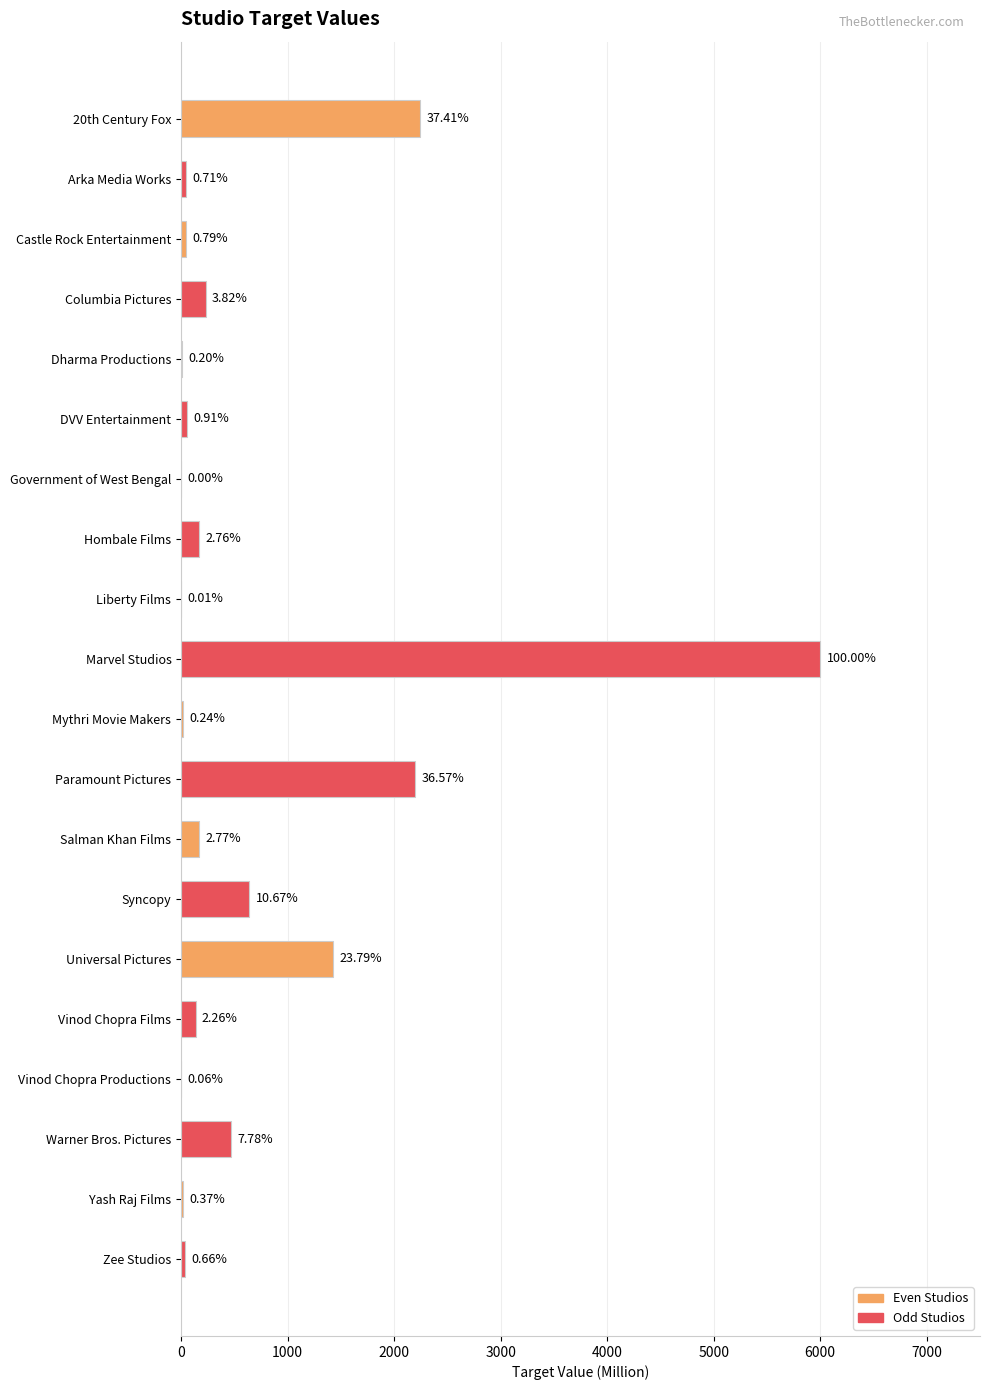

Does the chart contain any negative values?

No